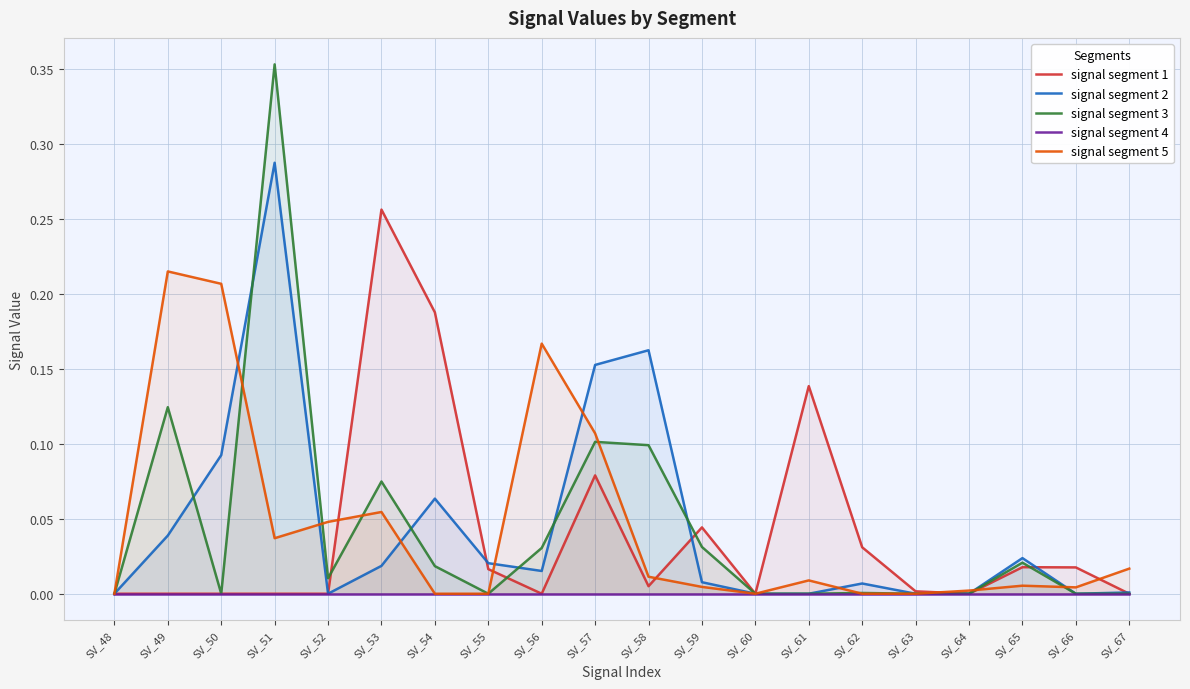

In signal segment 1, how many points are higher than both neighbors (excluding endpoints)?

5